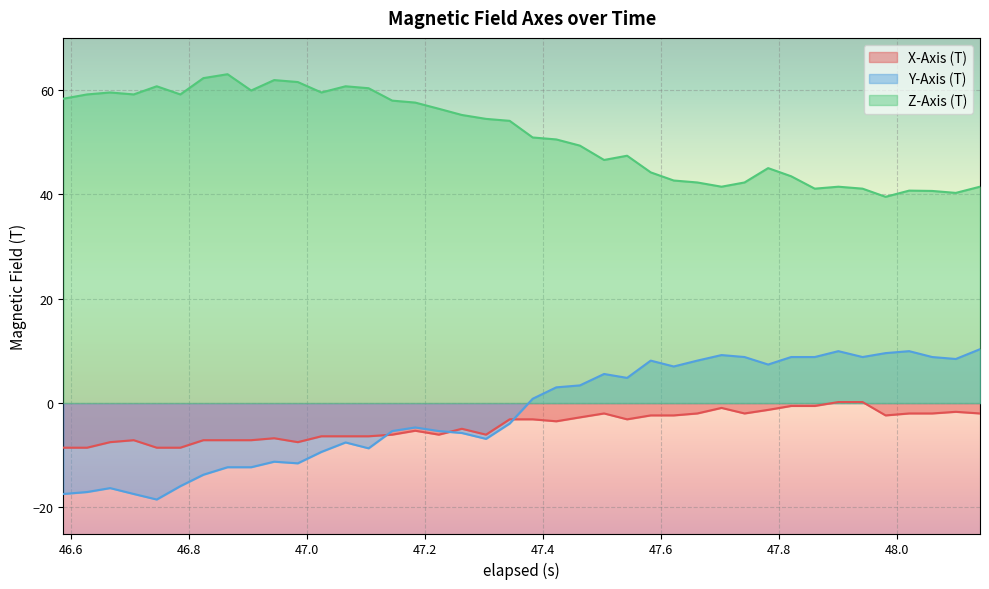

True or false: Z-Axis (T) and Y-Axis (T) intersect in this chart.

False